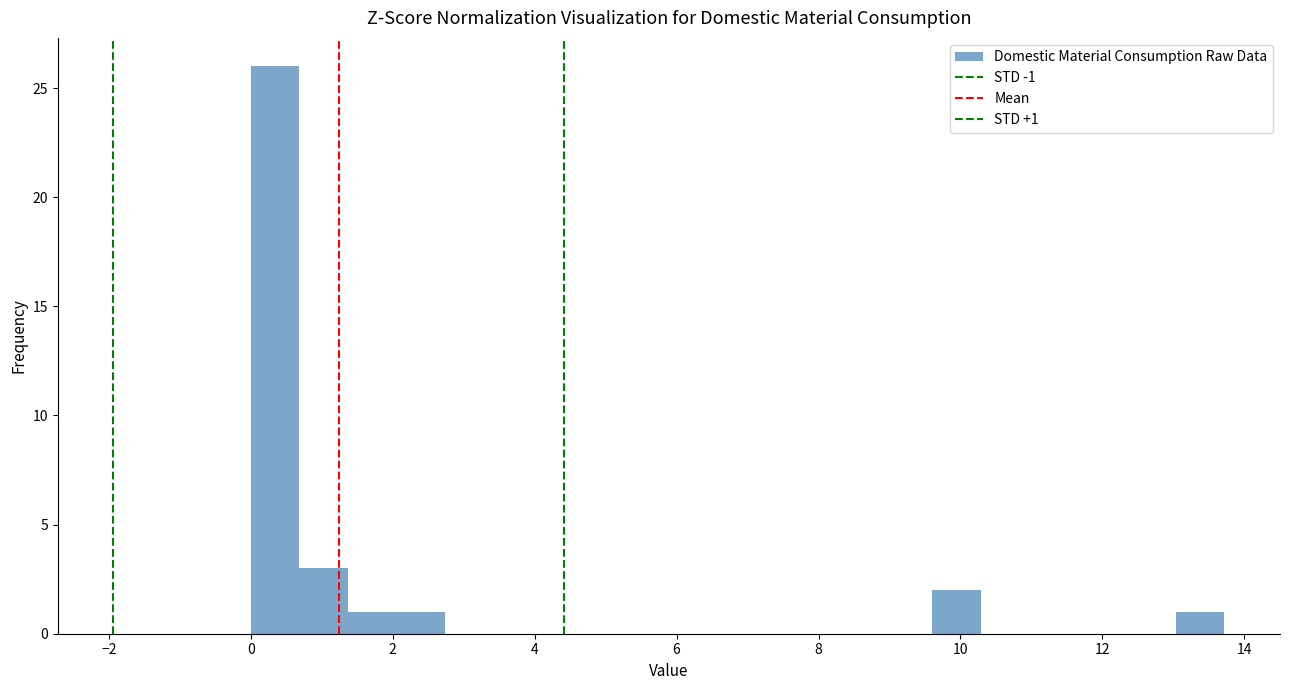

Read against the x-axis, roughly where is the centre of the tallest bar?

0.4